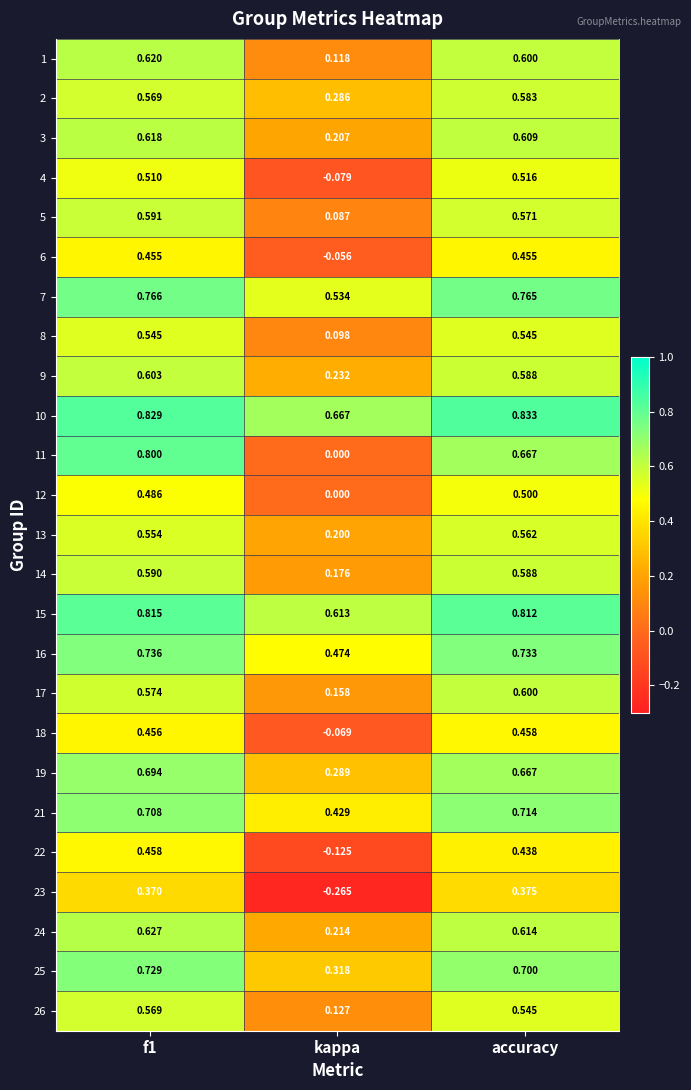

What is the maximum value shown in the chart?

0.8